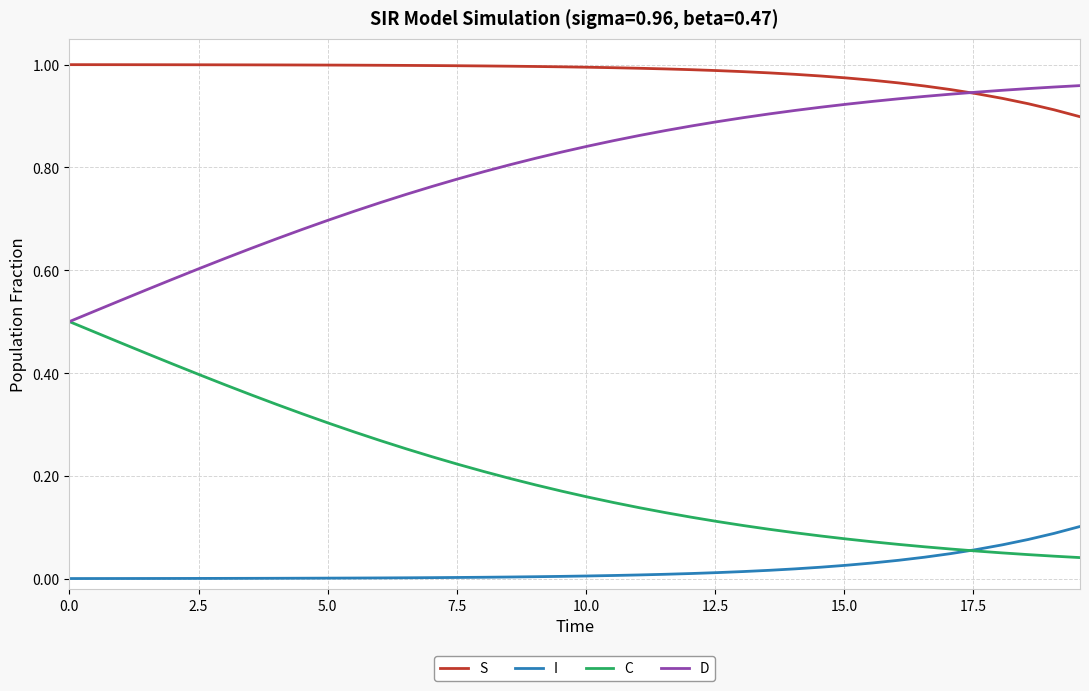

True or false: S and I intersect in this chart.

False